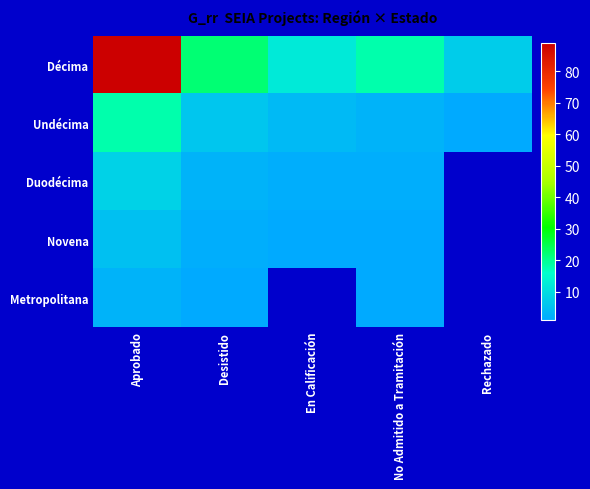

What is the total value across all series at Aprobado?

123